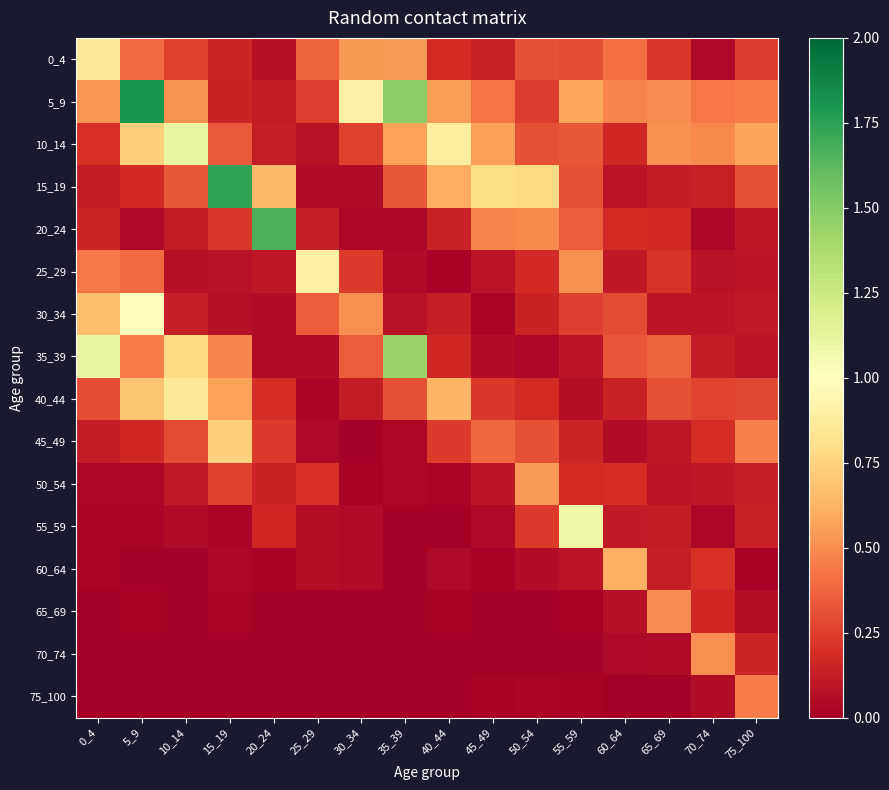

Count the number of data series in this chart.

16